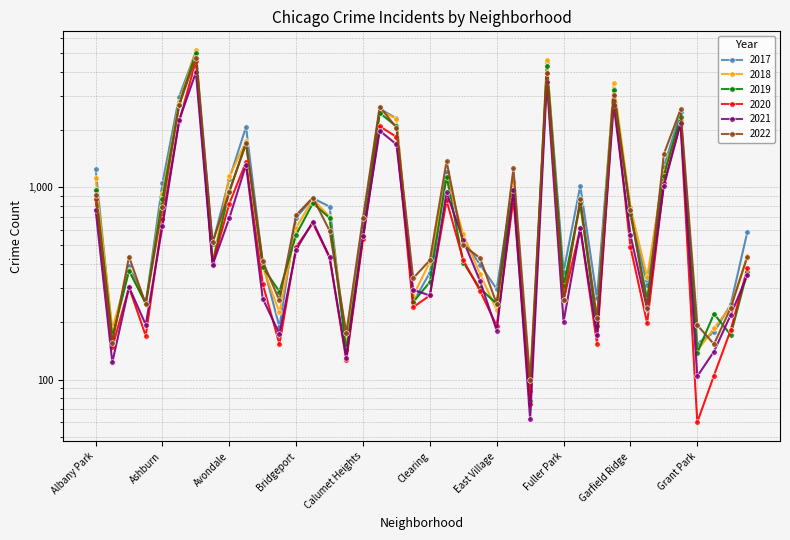

Rank the series at Greektown from highest to lowest value.

2019, 2018, 2017, 2022, 2021, 2020